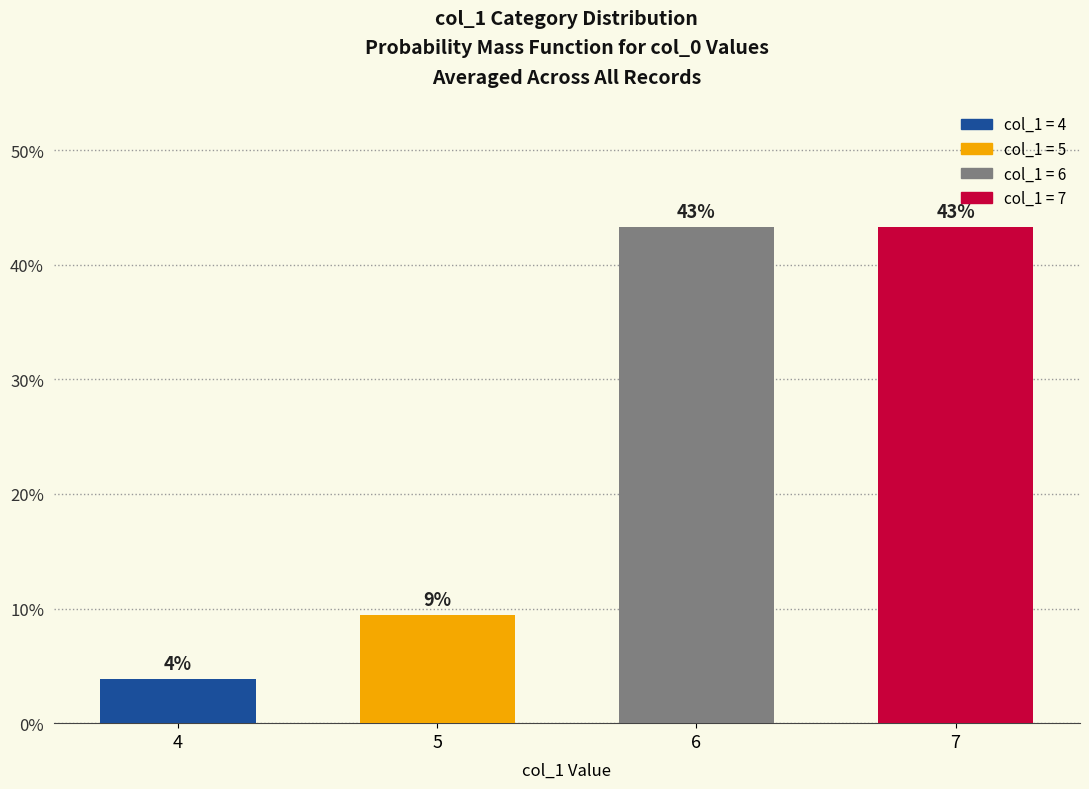

Does the chart contain stacked bars?

No